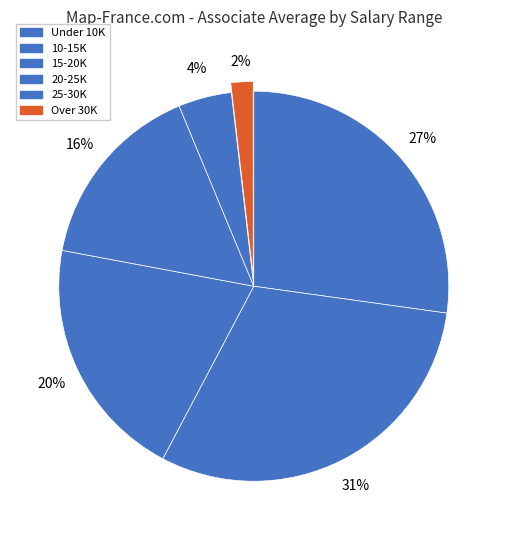

Count the number of slices in the pie.

6